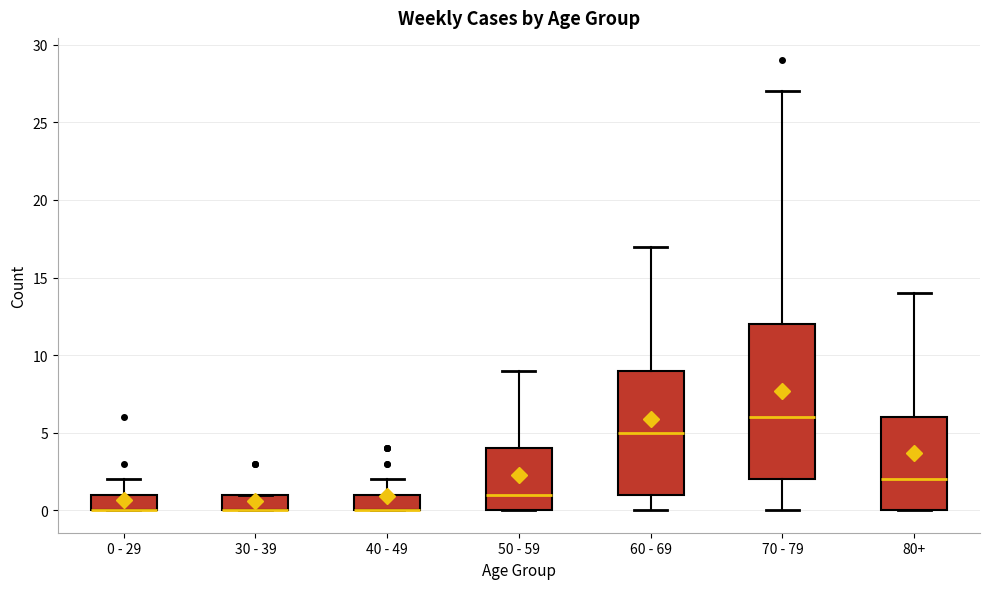

Comparing the boxes themselves (not the whiskers), which one is the tallest?

70 - 79